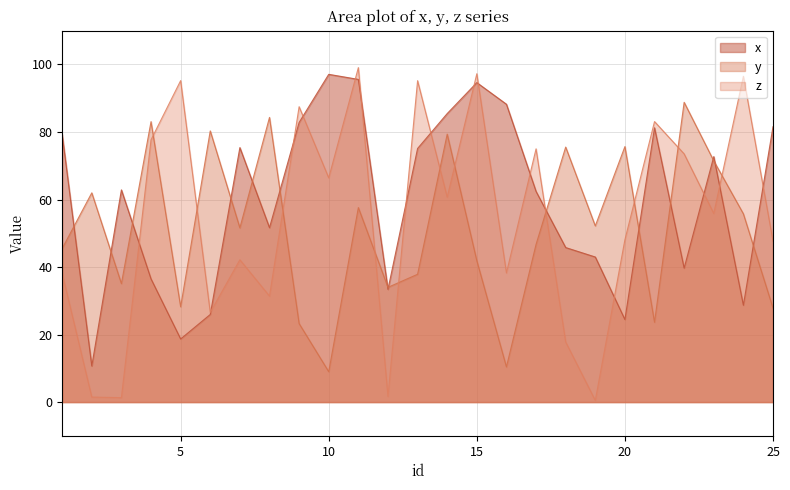

Reading left to right, extract all data points from this chart.

x: 1=79.3	2=10.7	3=62.9	4=36.5	5=18.7	6=25.9	7=75.4	8=51.6	9=82.8	10=97.1	11=95.6	12=33.4	13=75.1	14=85.5	15=94.6	16=88.2	17=62.4	18=45.8	19=43.0	20=24.4	21=81.2	22=39.7	23=72.7	24=28.7	25=81.6
y: 1=45.5	2=62.0	3=35.1	4=83.1	5=28.2	6=80.3	7=51.6	8=84.3	9=23.2	10=9.0	11=57.6	12=34.0	13=37.9	14=79.4	15=41.9	16=10.4	17=46.7	18=75.5	19=52.2	20=75.7	21=23.6	22=88.8	23=71.5	24=55.8	25=27.8
z: 1=38.1	2=1.5	3=1.3	4=77.7	5=95.2	6=26.6	7=42.1	8=31.4	9=87.5	10=66.4	11=99.1	12=1.7	13=95.2	14=60.7	15=97.3	16=38.3	17=75.0	18=17.8	19=0.5	20=48.1	21=83.1	22=73.5	23=55.9	24=96.5	25=47.7